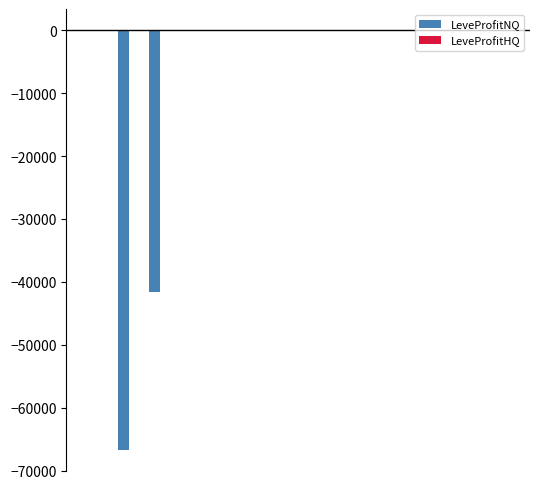

What is the sum of all LeveProfitNQ values?

-108393.3